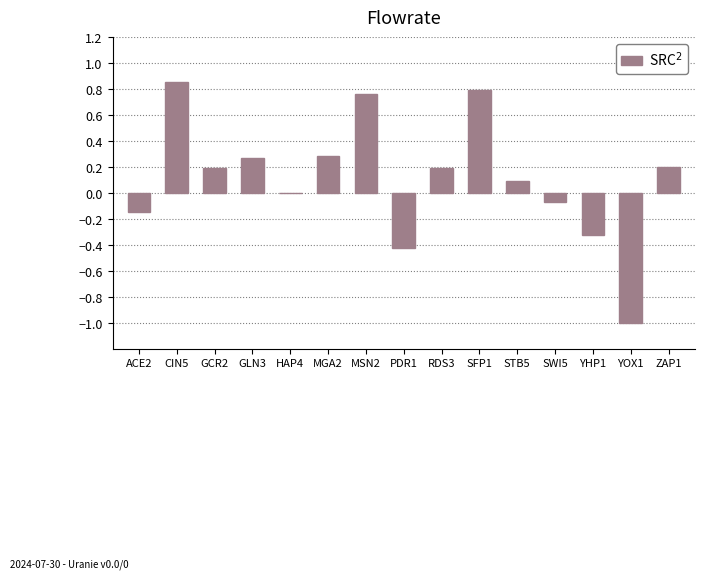

Is it true that the value at ZAP1 is 0.2?

True